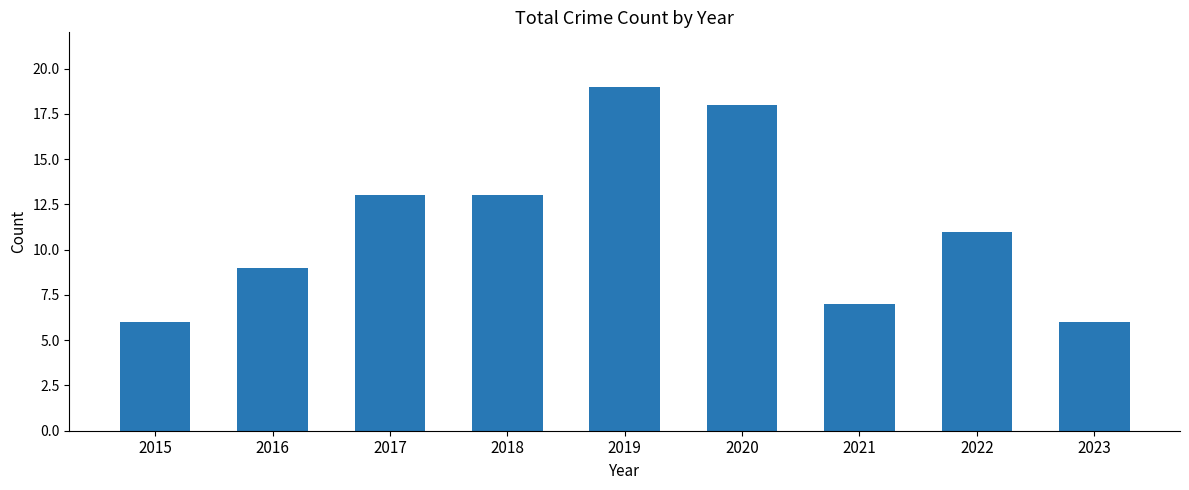

How many bars are there in total?

9